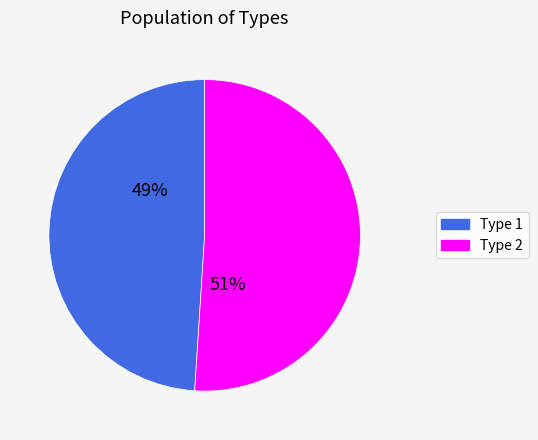

Which slice is the largest?

Type 2